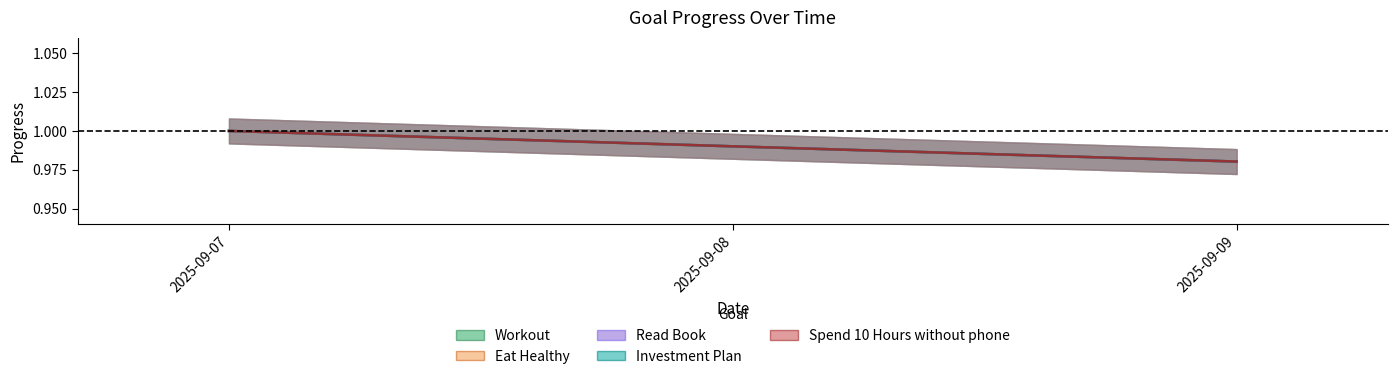

Between 2025-09-07 and 2025-09-09, which series saw the biggest shift?

Workout